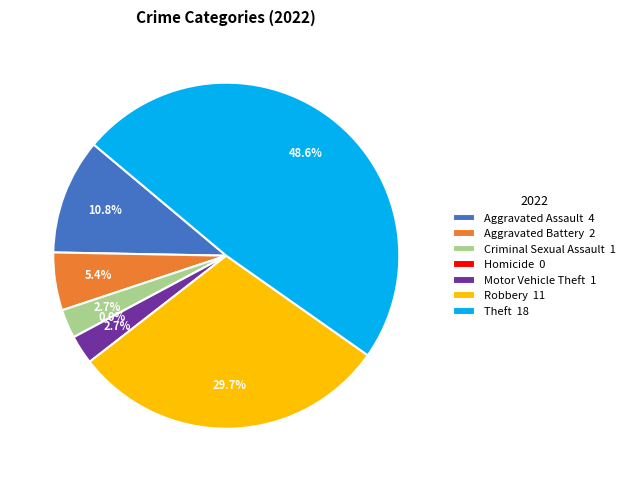

To the nearest percent, what is the difference between the largest and smallest slice percentages?

49%